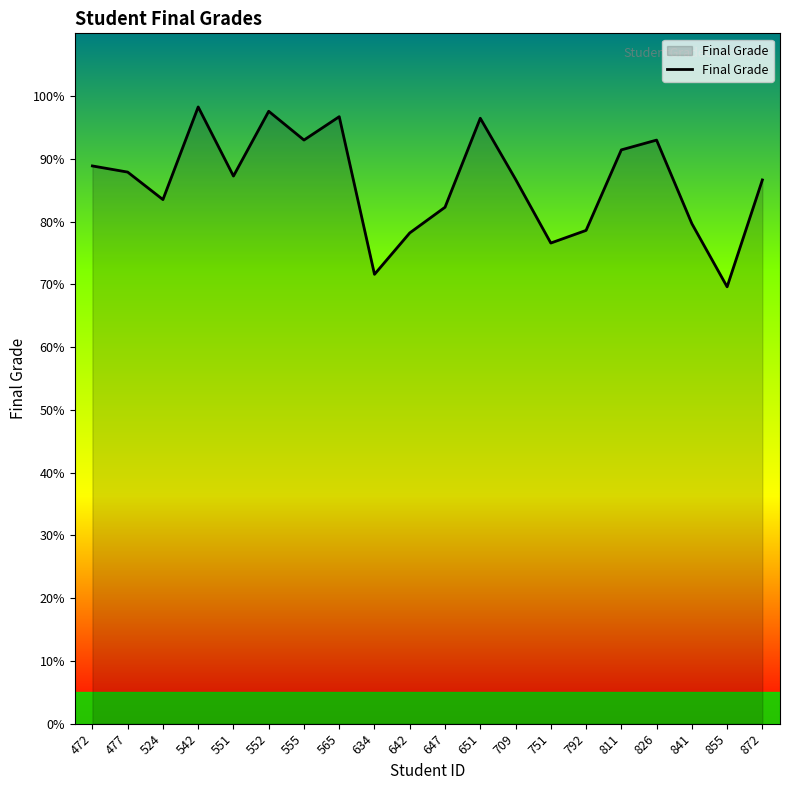

What is the difference between the maximum and second lowest values?

26.7